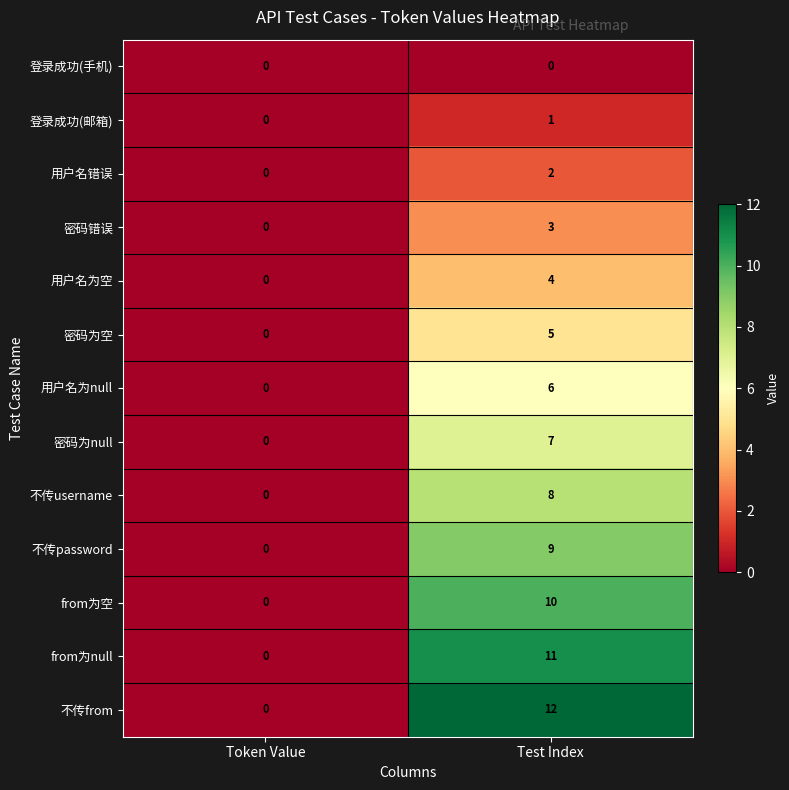

Reading left to right, extract all data points from this chart.

row_0: Token Value=0	Test Index=0
row_1: Token Value=0	Test Index=1
row_2: Token Value=0	Test Index=2
row_3: Token Value=0	Test Index=3
row_4: Token Value=0	Test Index=4
row_5: Token Value=0	Test Index=5
row_6: Token Value=0	Test Index=6
row_7: Token Value=0	Test Index=7
row_8: Token Value=0	Test Index=8
row_9: Token Value=0	Test Index=9
row_10: Token Value=0	Test Index=10
row_11: Token Value=0	Test Index=11
row_12: Token Value=0	Test Index=12